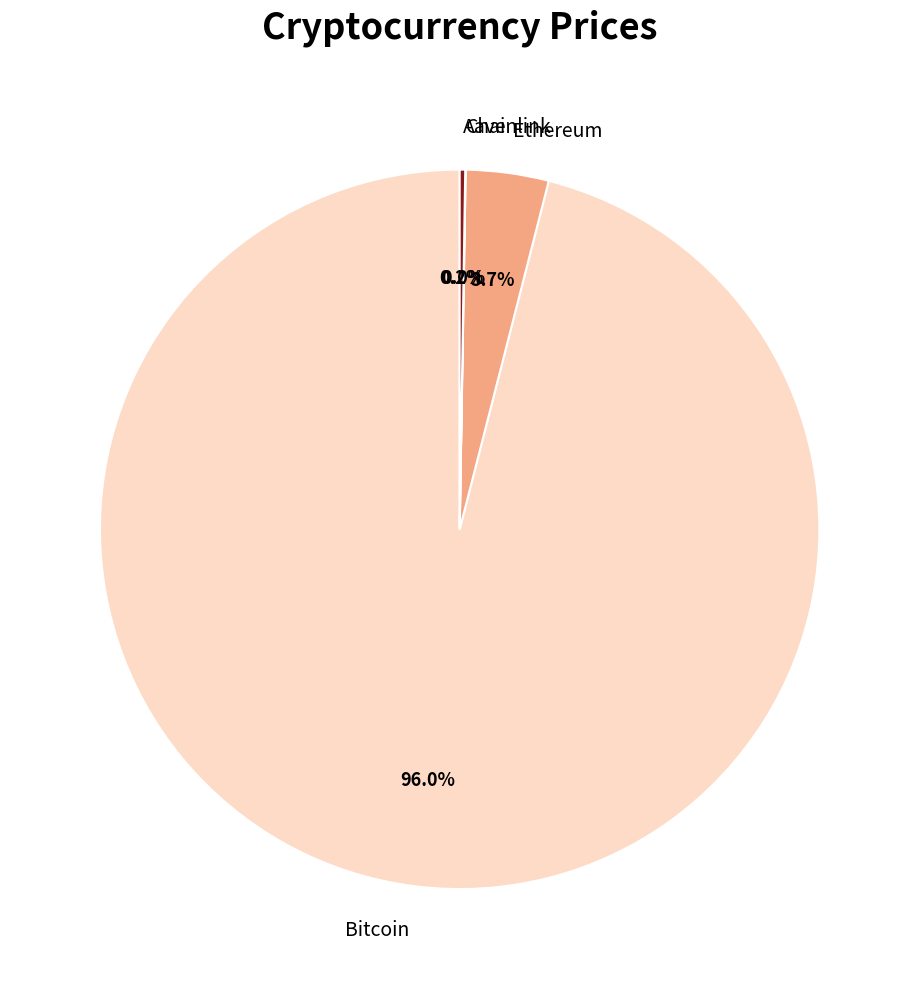

Between Ethereum and Bitcoin, which is larger?

Bitcoin